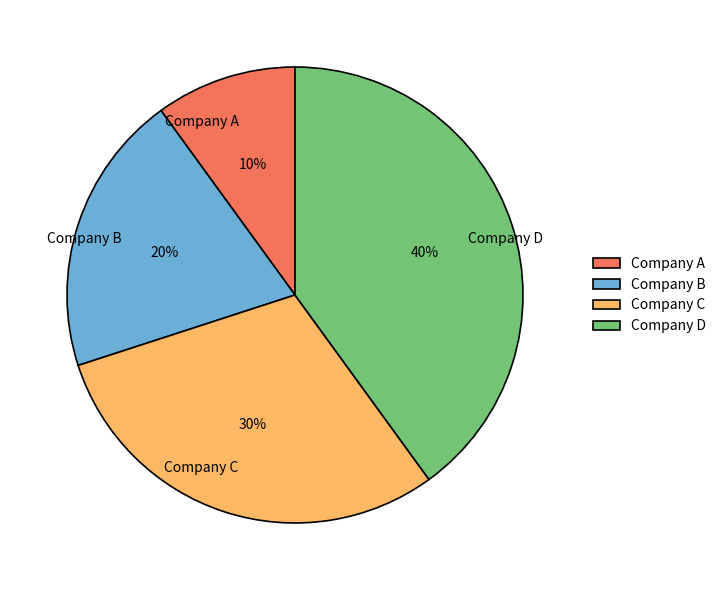

Approximately how many times larger is the value at Company A compared to Company B?

0.5